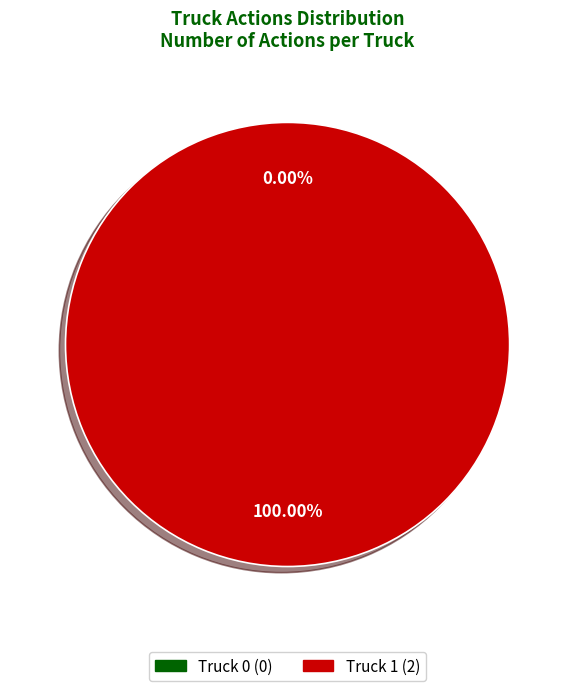

What is the change in value from Truck 0 to Truck 1?

+2